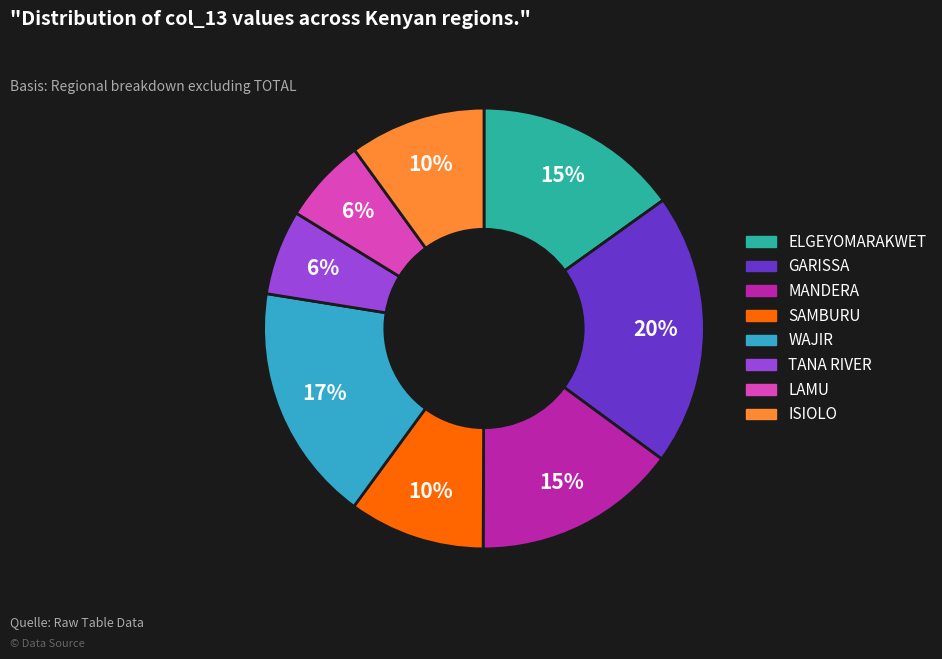

How many slices are in this pie chart?

8